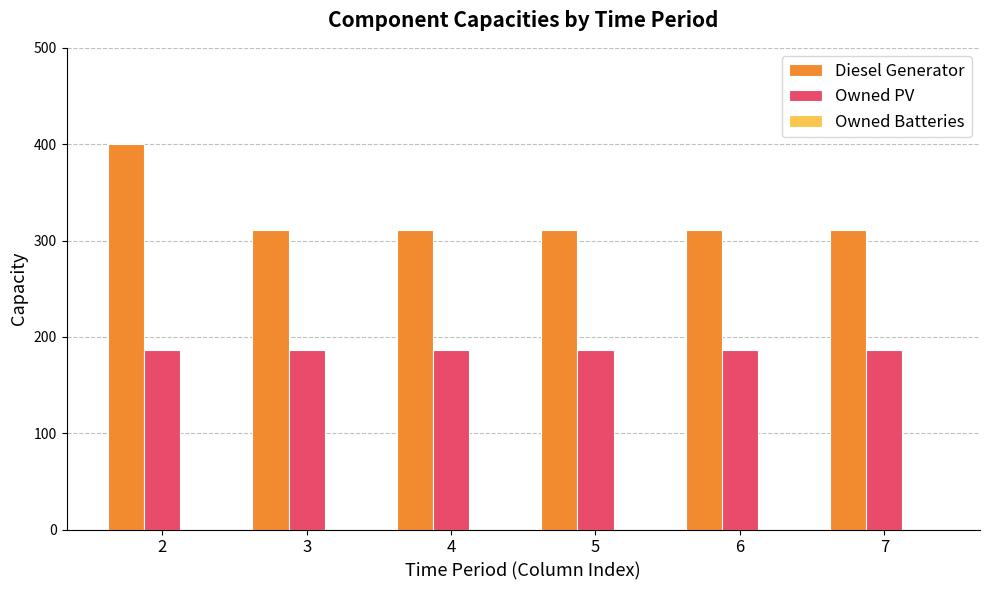

What is the maximum value shown in the chart?

400